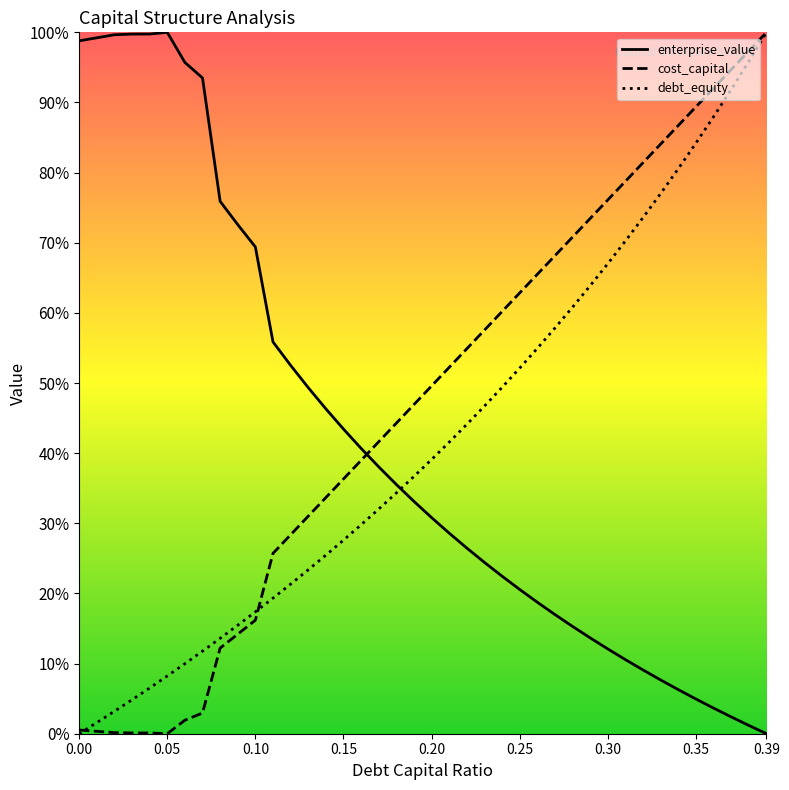

Is it true that enterprise_value equals 0.0 at 0.39?

True